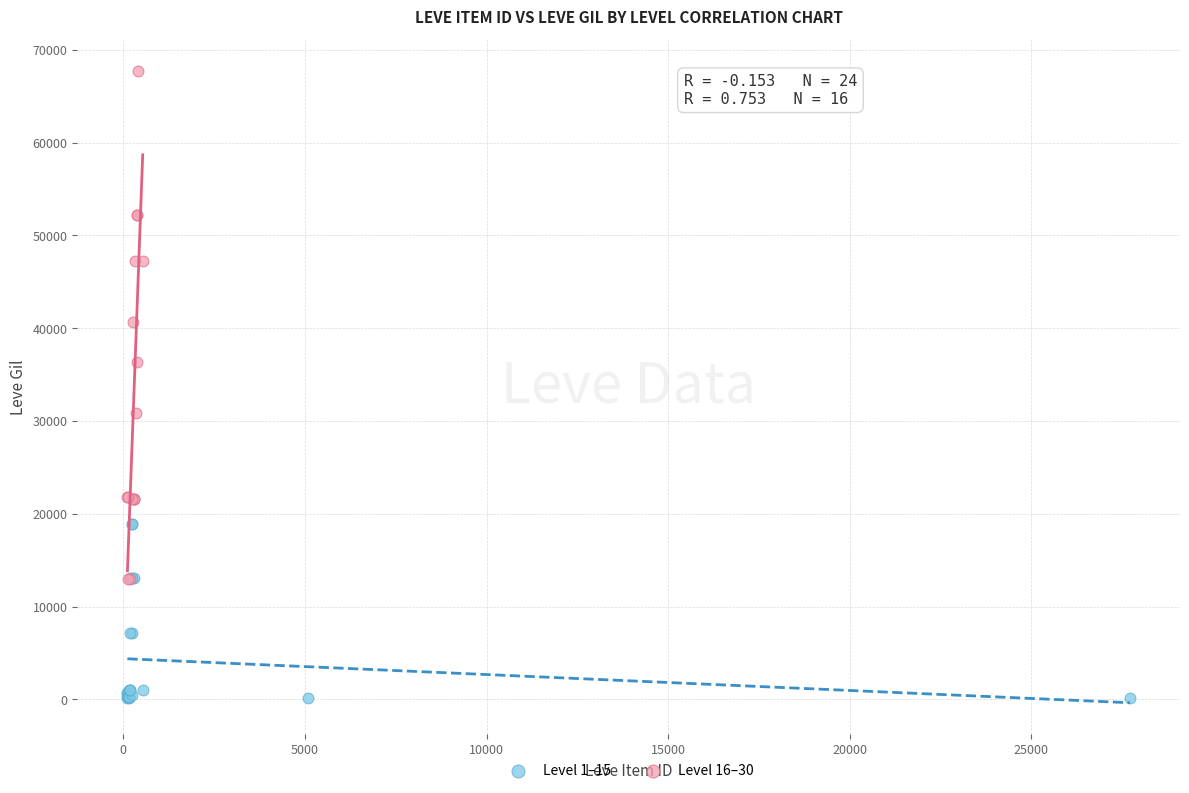

Which series contains the highest Y value?

Level 16–30